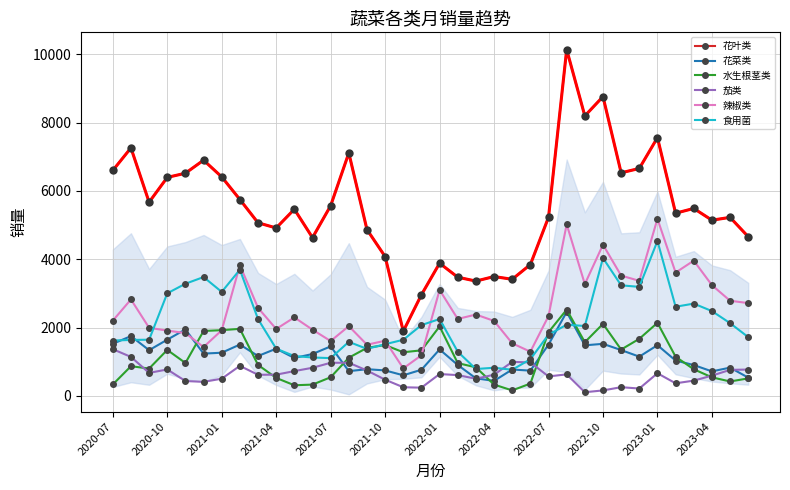

What is the difference between the maximum and second lowest values in the 辣椒类 series?

3997.0